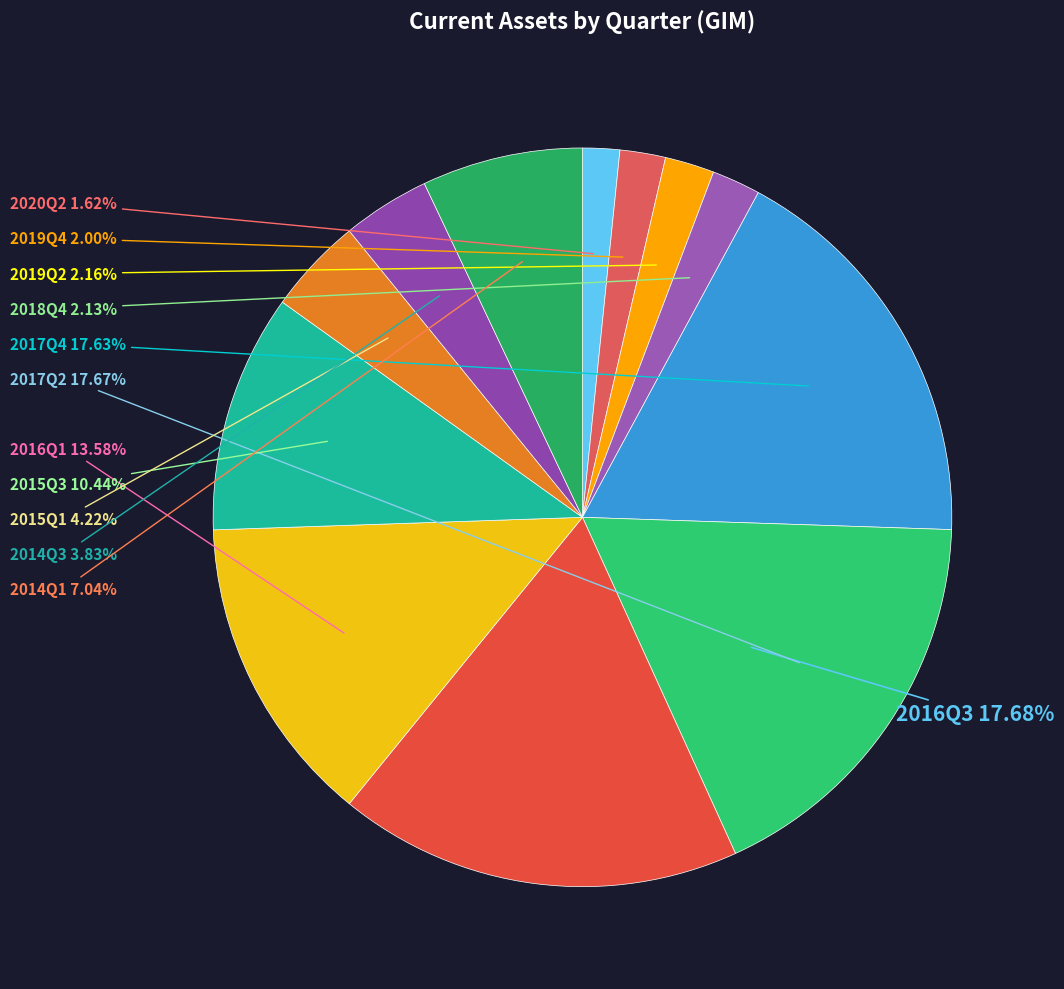

To the nearest percent, what is the average slice percentage?

8%